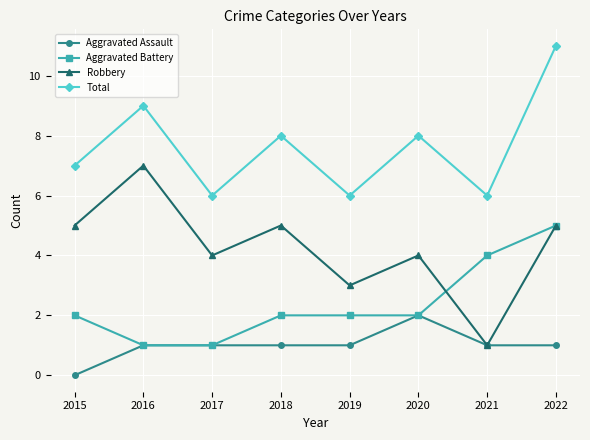

What is the sum of the Total values at 2016 and 2019?

15